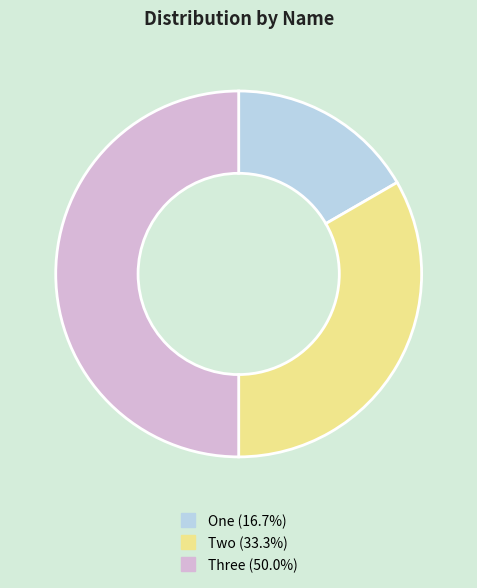

Does Two represent more than half of the total?

No